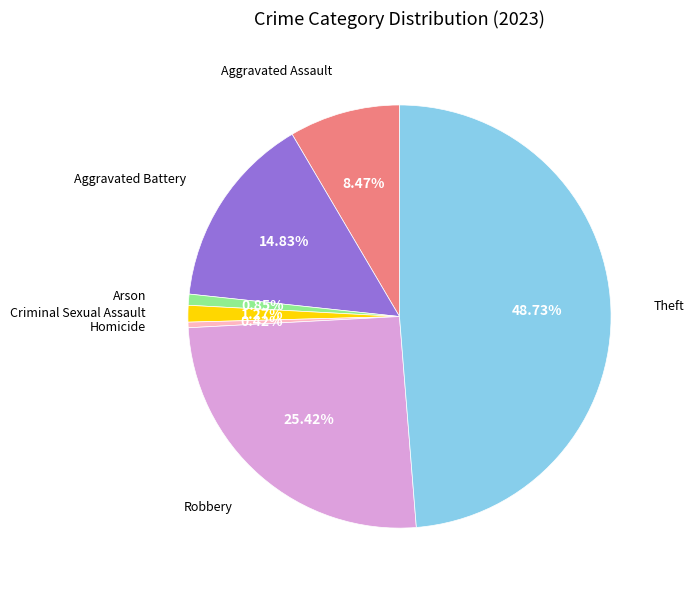

To the nearest percent, what is the average slice percentage?

14%